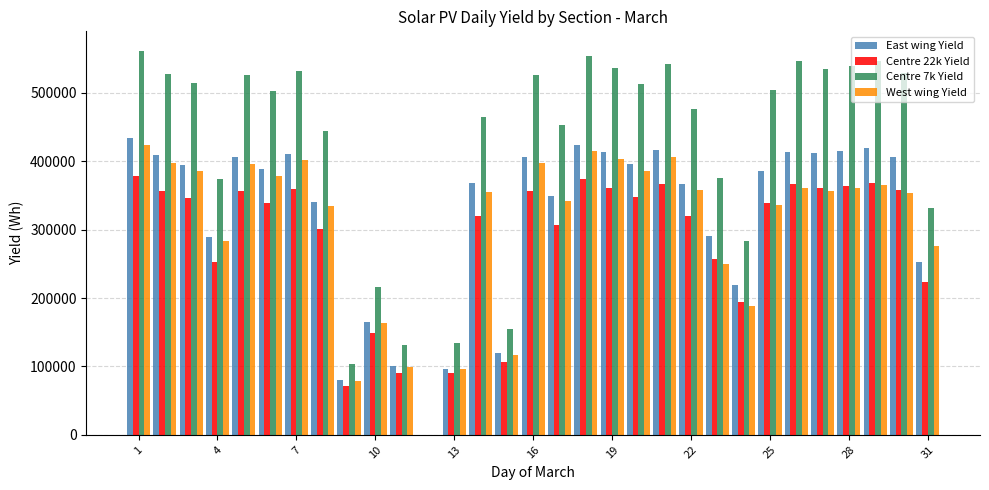

How many values in West wing Yield are above zero?

30